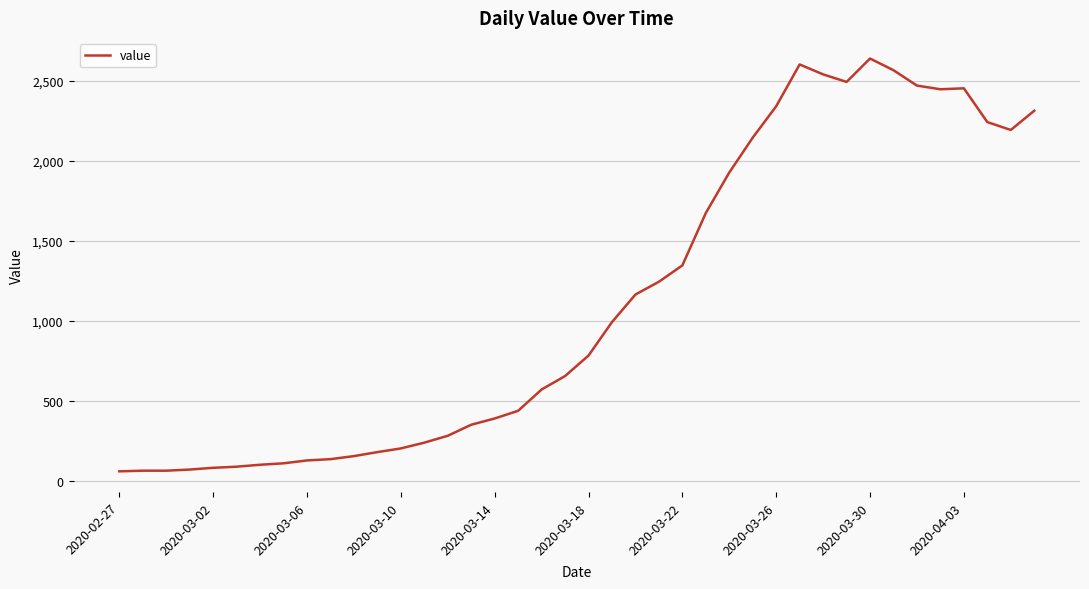

How many lines are shown in the chart?

1